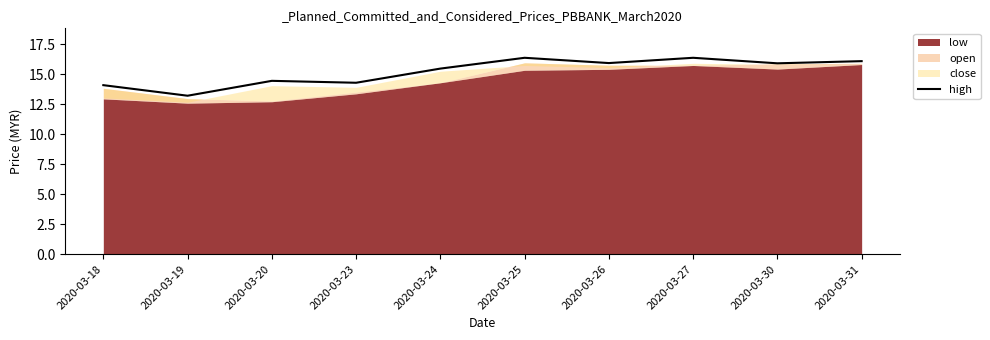

Is it true that the value at 2020-03-18 is 14.1?

True